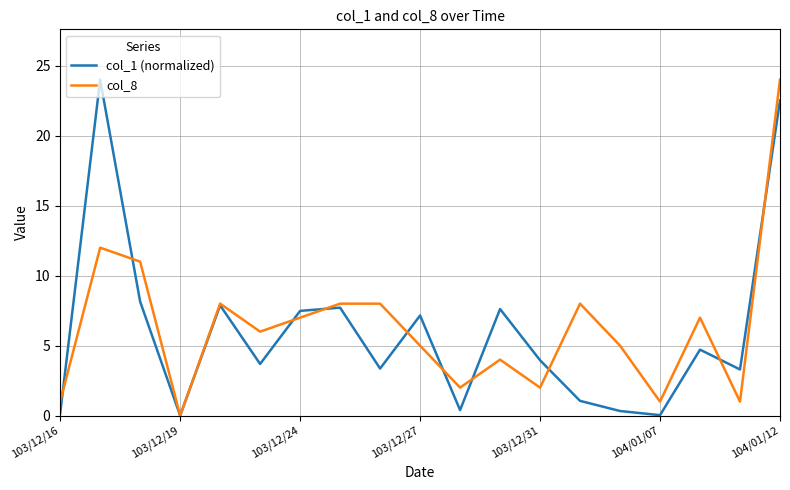

What is the highest value of the col_8 series?

24.0